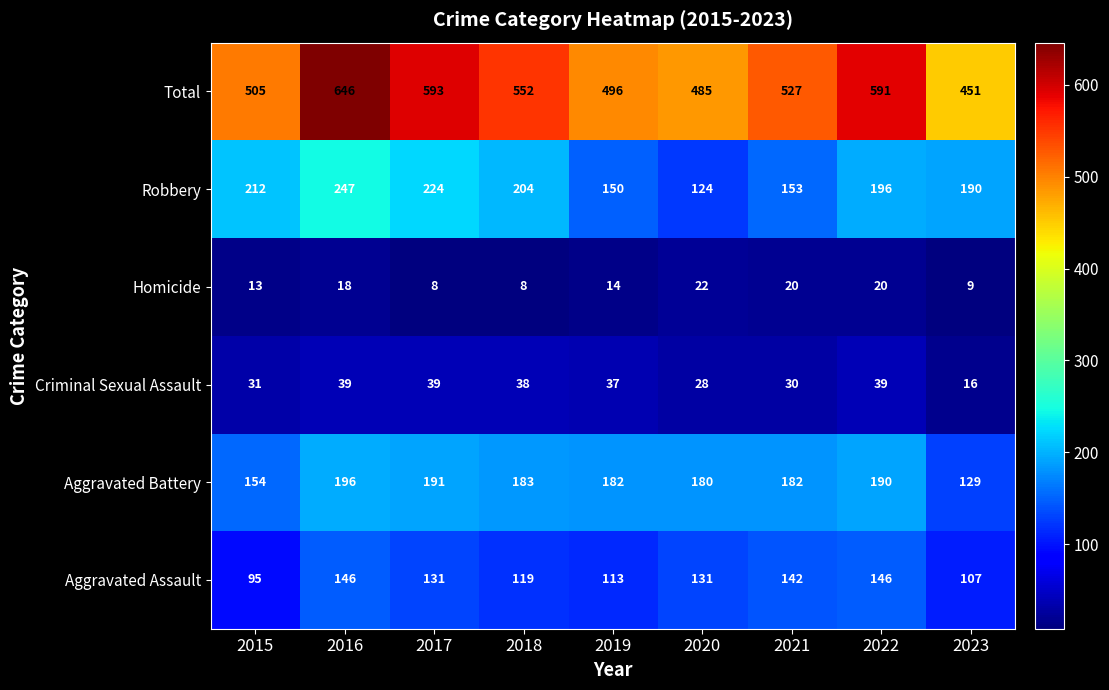

What is the total value across all series at 2016?

1292